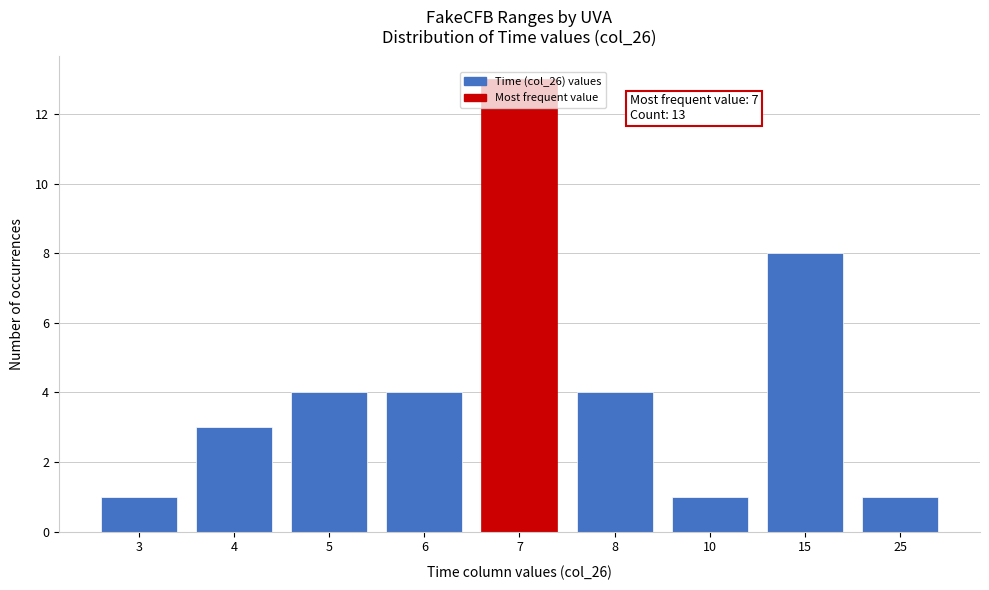

What is the average value?

4